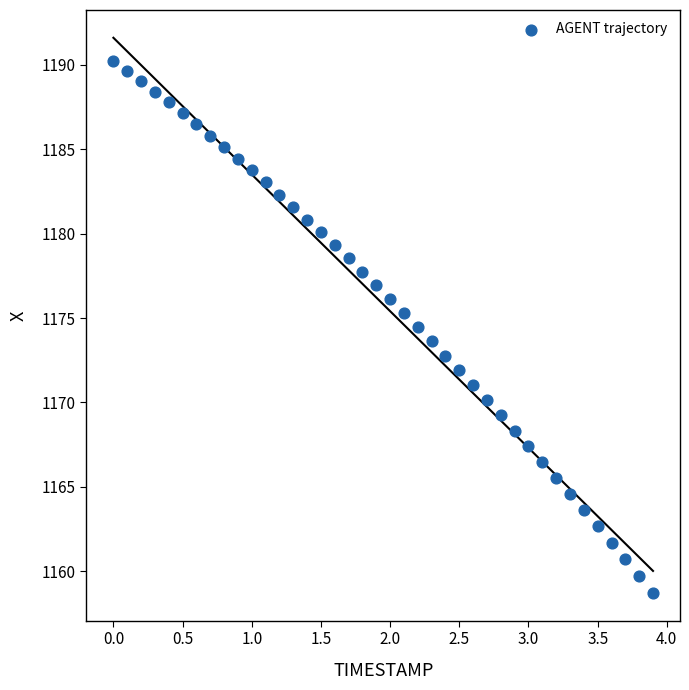

What is the range of X values (max minus min)?

3.9